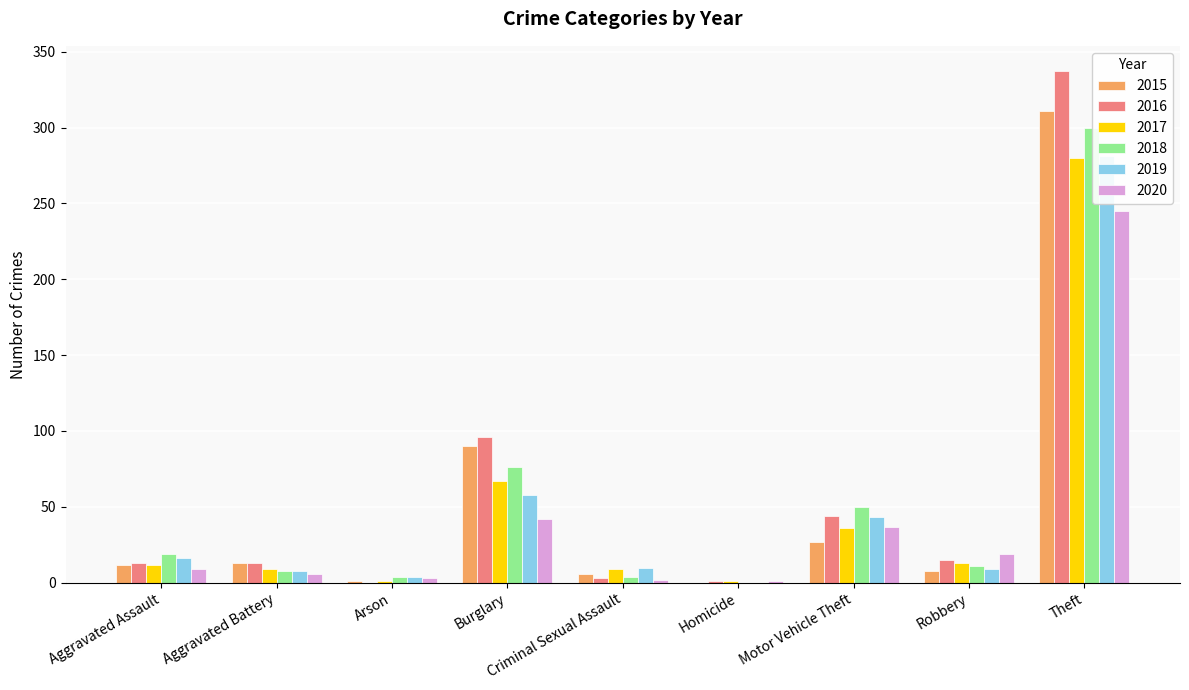

Is it true that 2017 equals 21 at Aggravated Assault?

False